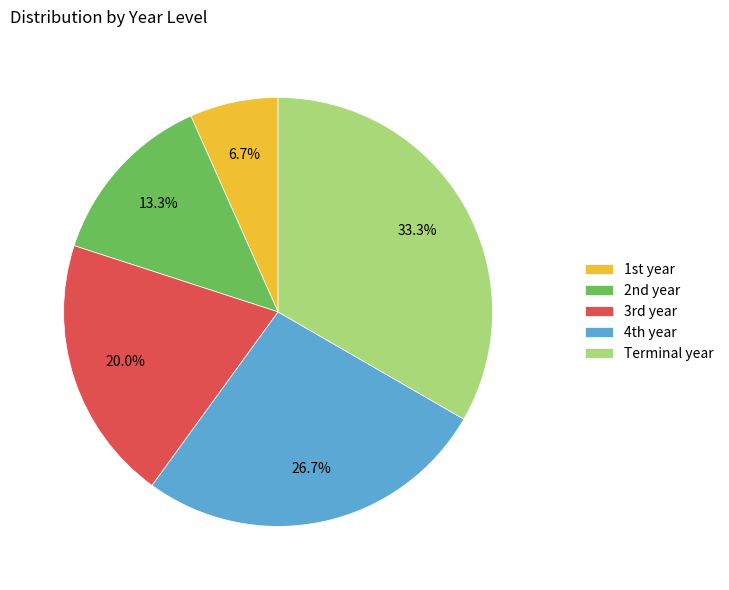

Count the number of slices in the pie.

5